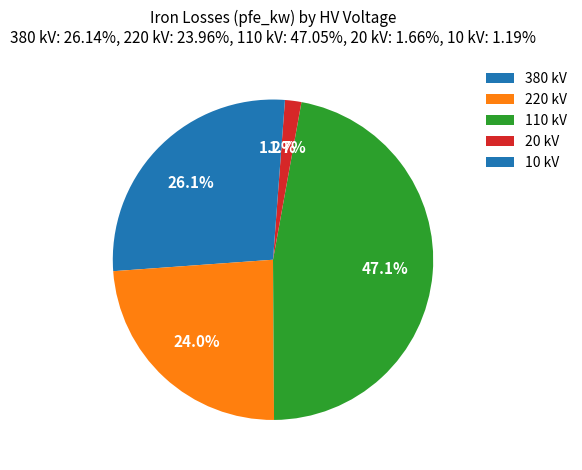

Is there a majority slice in this chart?

No